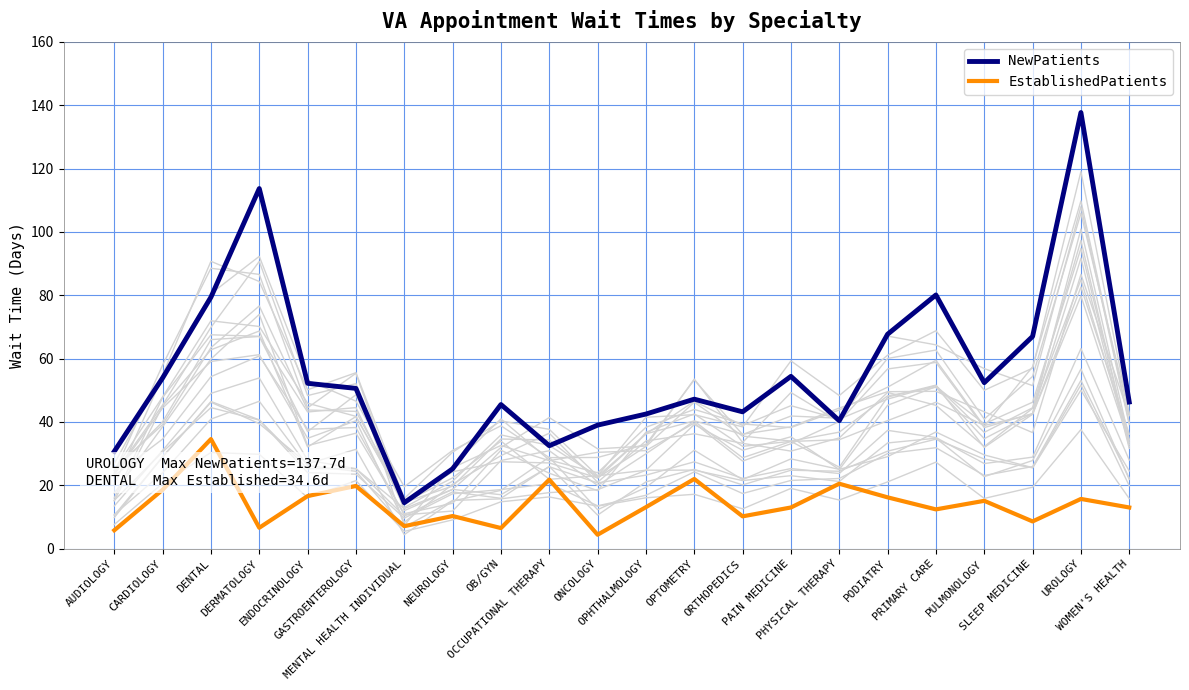

Reading left to right, extract all data points from this chart.

NewPatients: 30.7	53.9	79.4	113.7	52.2	50.6	14.5	25.2	45.5	32.5	39.0	42.5	47.2	43.2	54.4	40.4	67.7	80.1	52.4	67.0	137.7	46.3
EstablishedPatients: 5.8	18.6	34.6	6.6	16.6	19.8	7.1	10.3	6.5	21.8	4.4	13.1	22.0	10.2	13.0	20.5	16.2	12.4	15.1	8.6	15.7	13.0